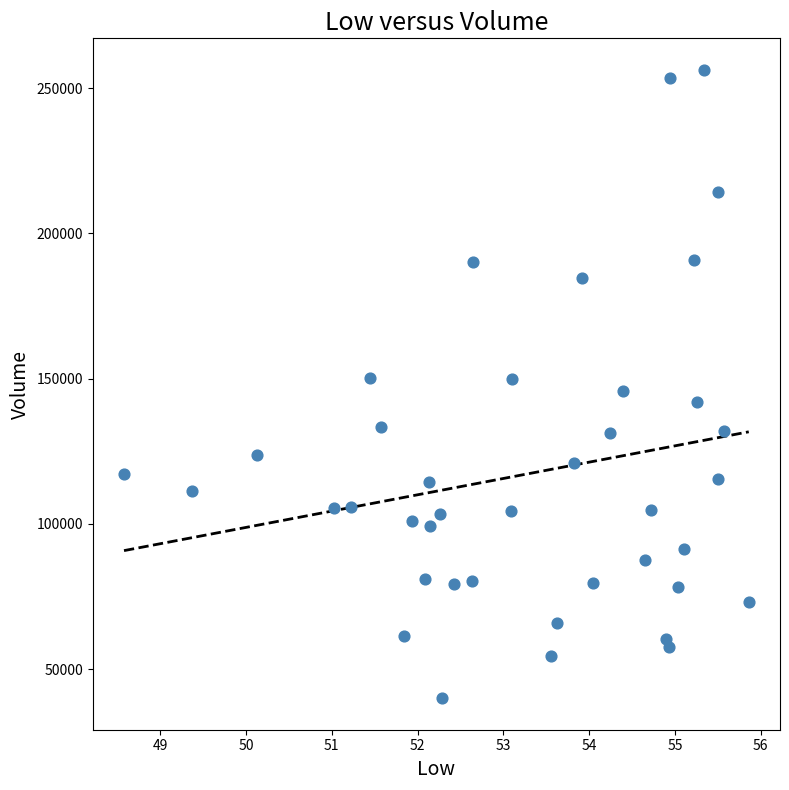

What is the range of Y values (max minus min)?

216300